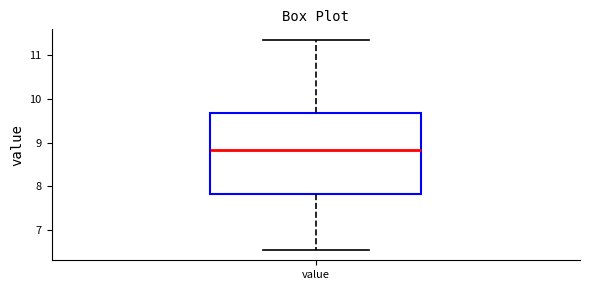

Transcribe this box plot: give where the median line is, the range the box spans, and where the two whiskers end, as read against the y-axis. The values are not printed on the chart, so give them approximately, as read against the axis.

median 8.8, box 7.8 to 9.7, whiskers 6.5 to 11.4